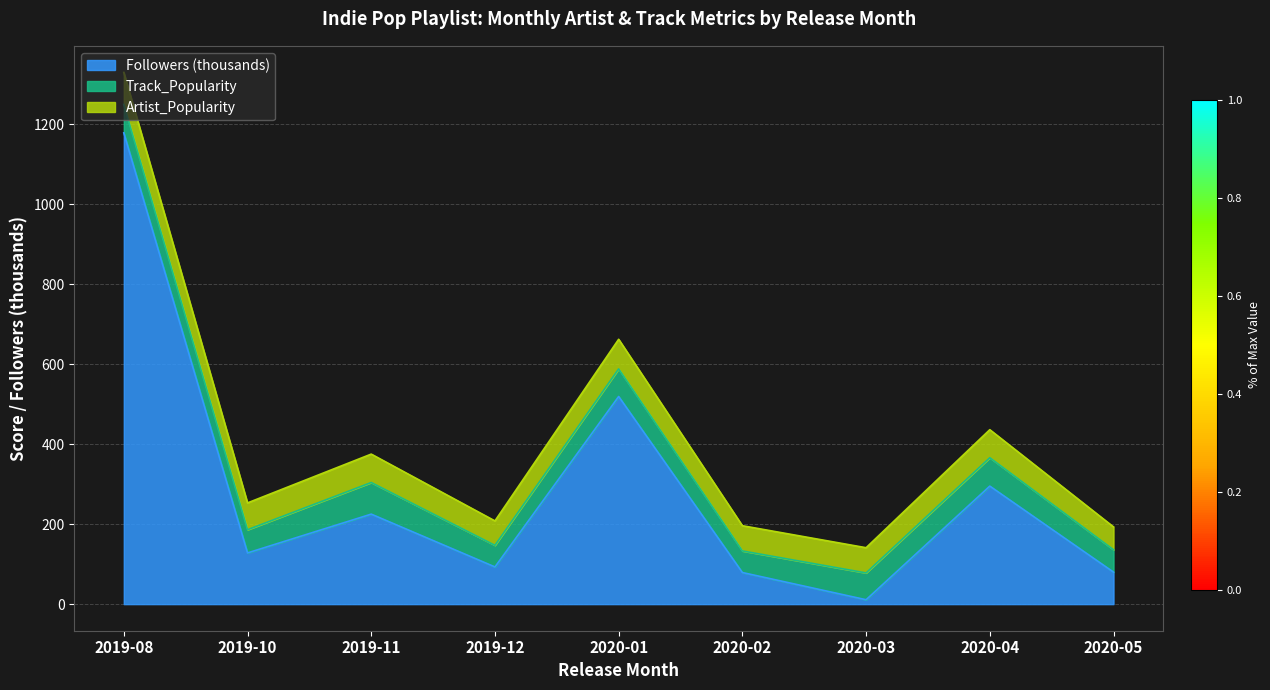

Between 2020-01 and 2019-11, which is larger?

2020-01